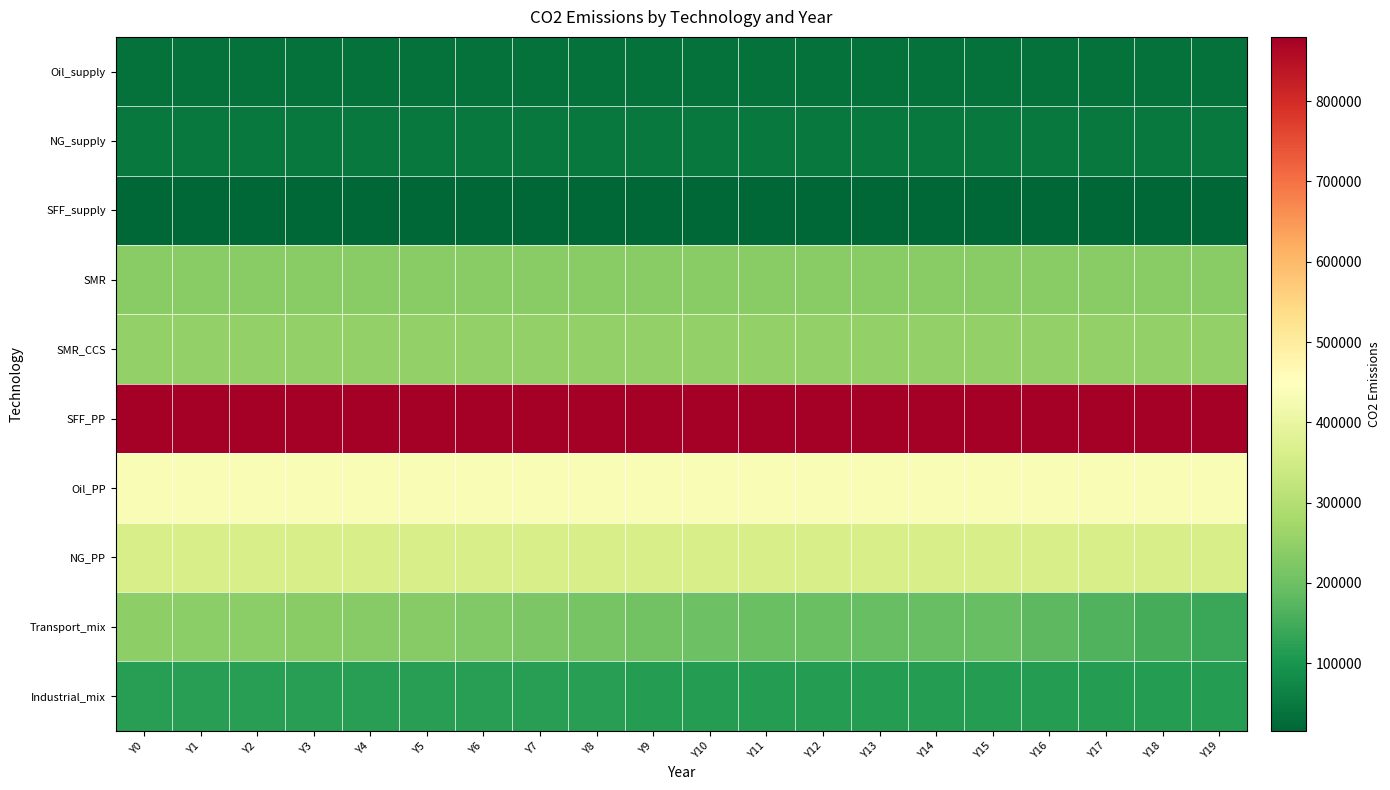

Which category has the highest value across all series?

Y0